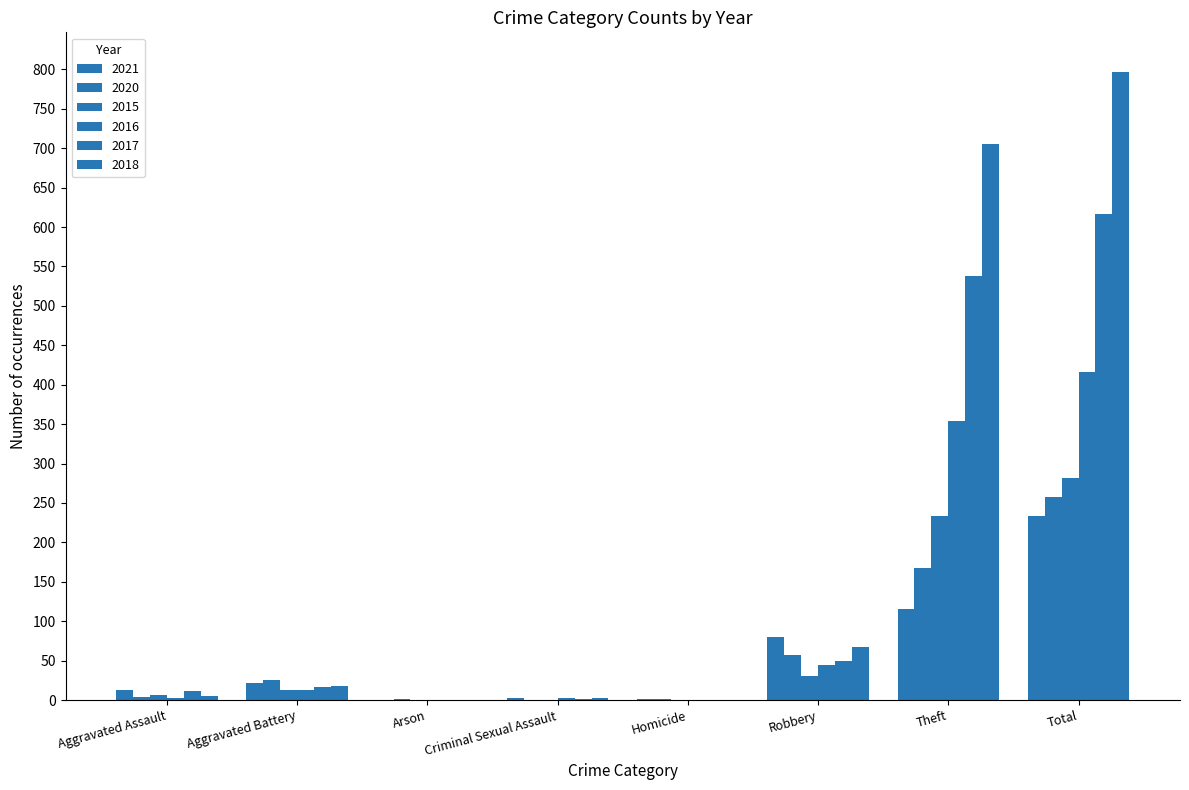

At which label is 2018 closest to 398?

Theft